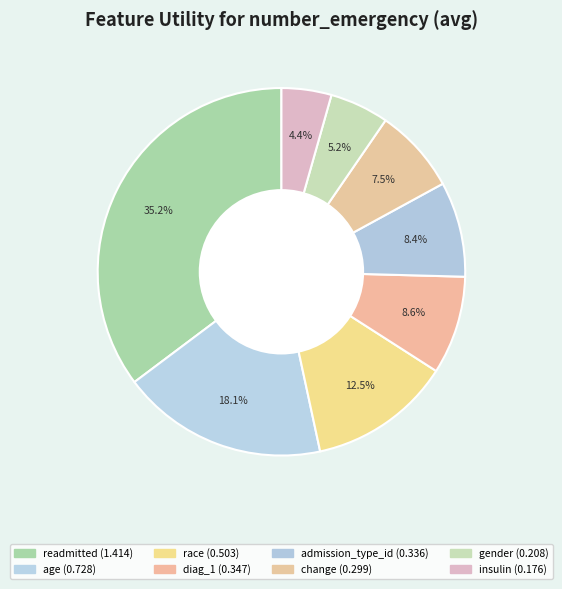

Which category has the biggest portion of the pie?

readmitted